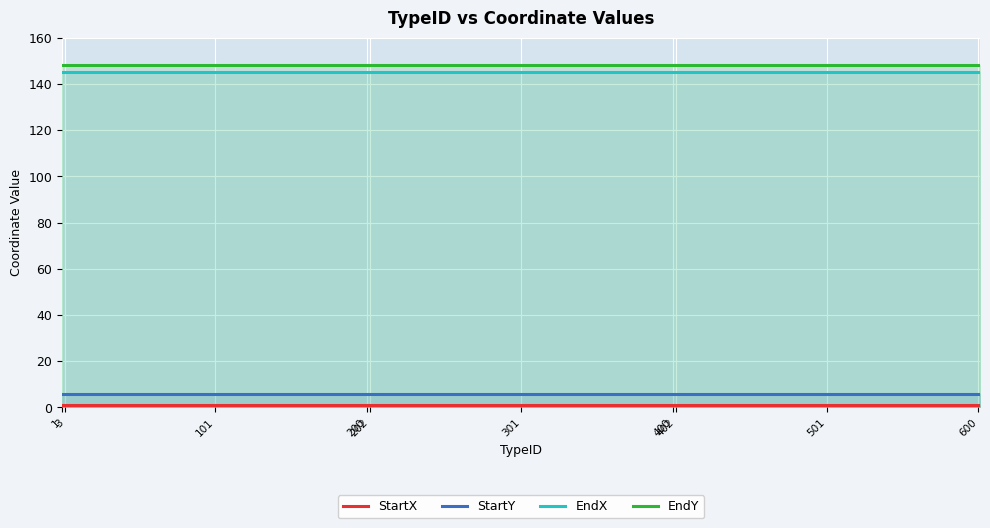

True or false: StartY and EndY intersect in this chart.

False